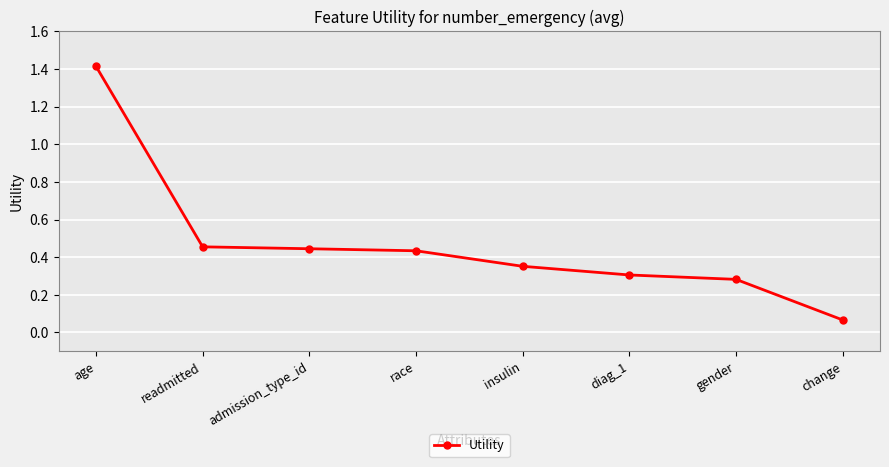

What is the label of the 5th point from the left?

insulin